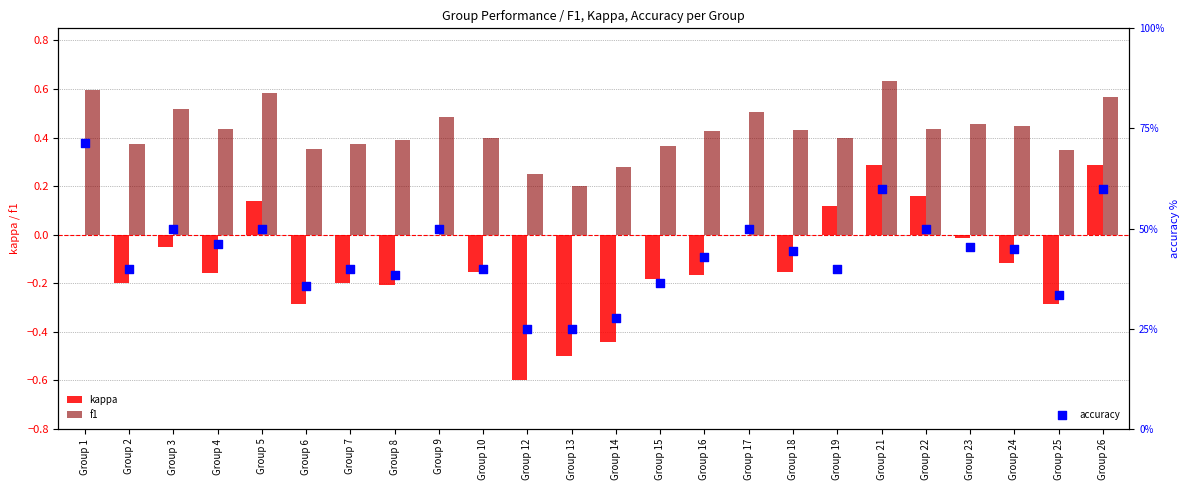

Which series contains the lowest Y value?

kappa